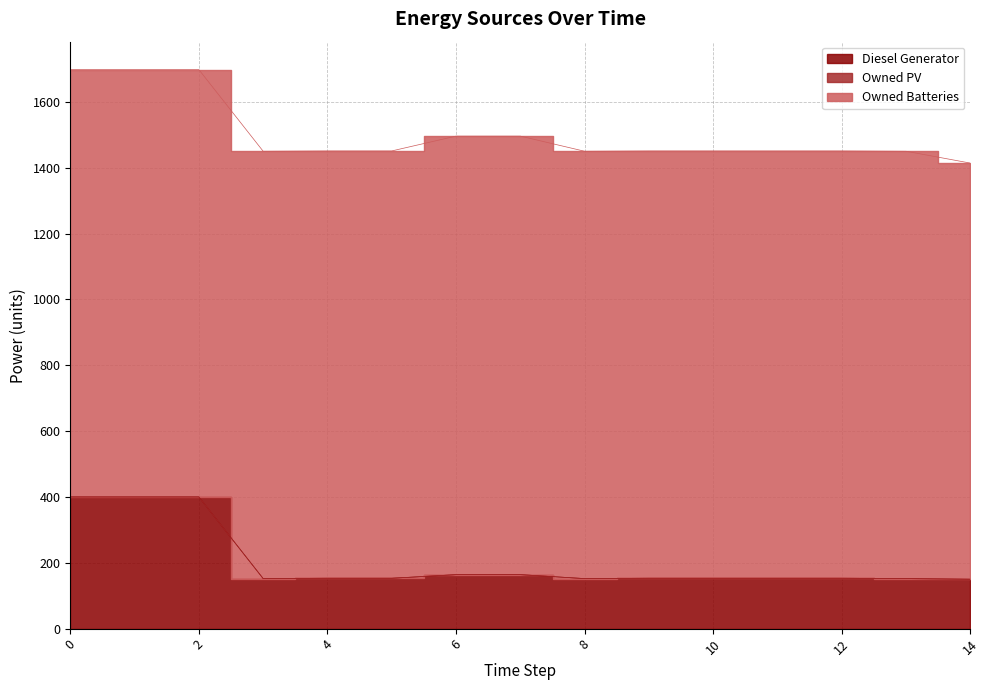

How many lines are shown in the chart?

3